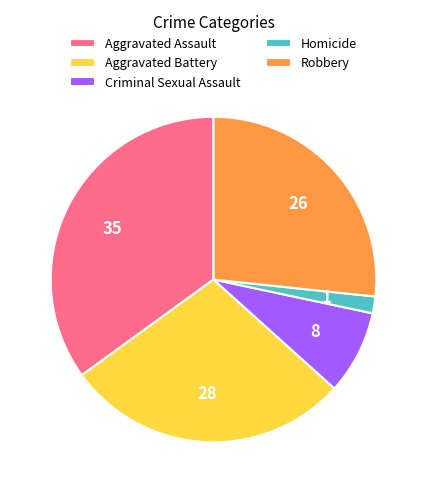

Is the sum of Aggravated Battery and Homicide greater than half?

No